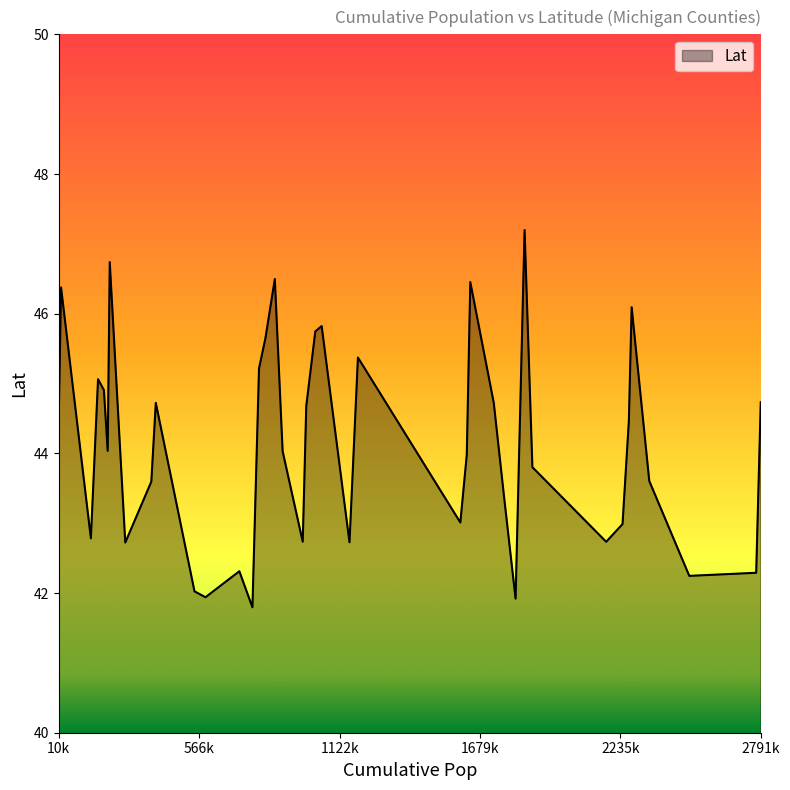

What is the smallest value displayed?

41.8